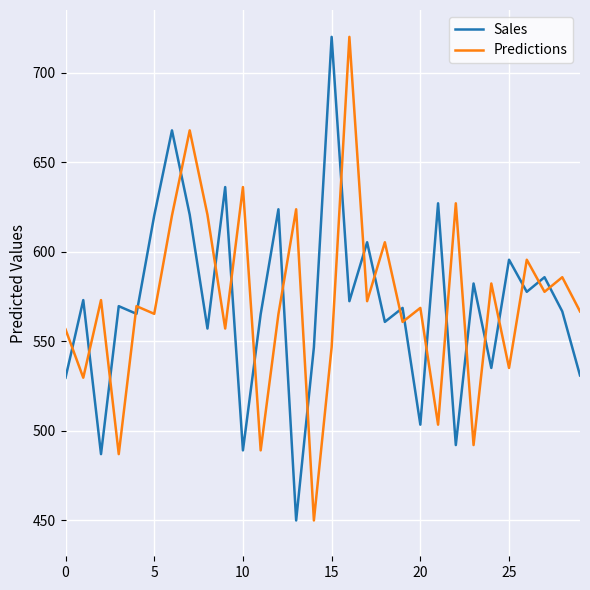

Which series ends up on top after the final intersection of Predictions and Sales?

Predictions